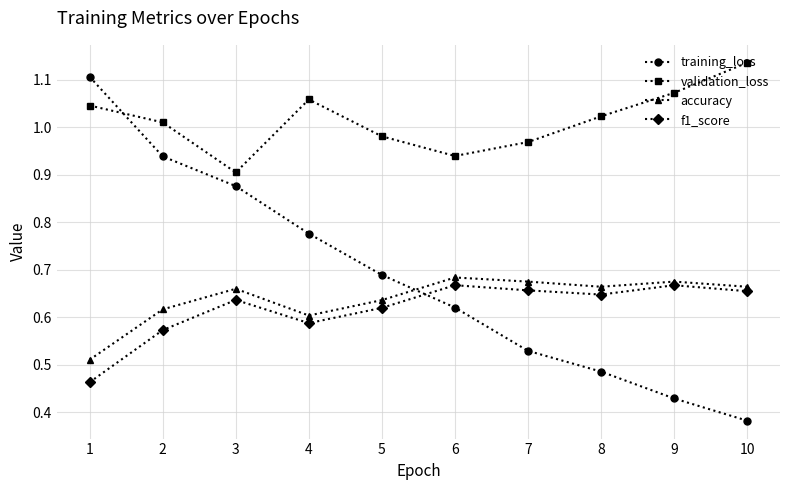

The value of f1_score at 1 is 0.7. True or false?

False